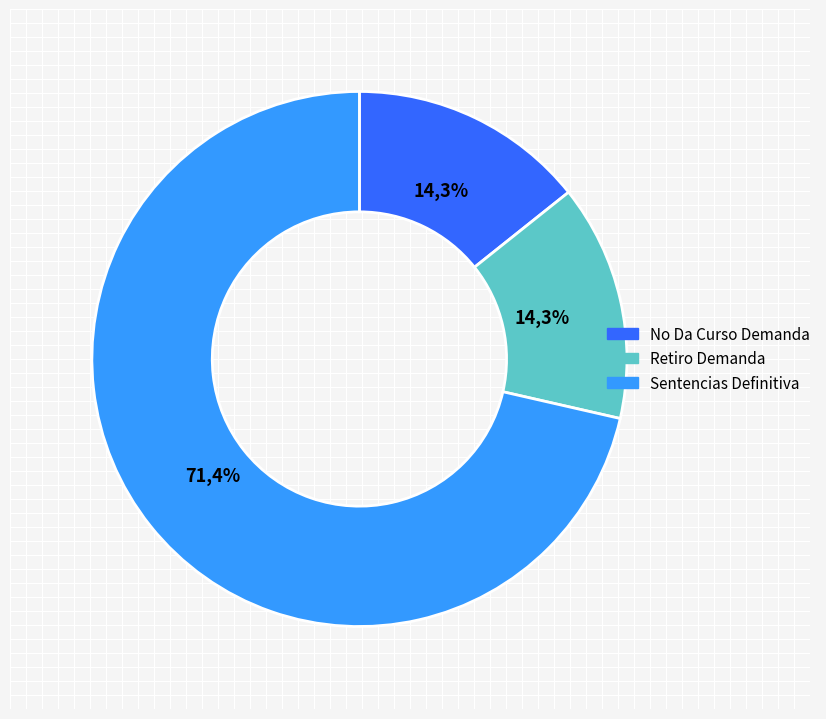

Rank the categories by value from lowest to highest.

No Da Curso Demanda, Retiro Demanda, Sentencias Definitiva